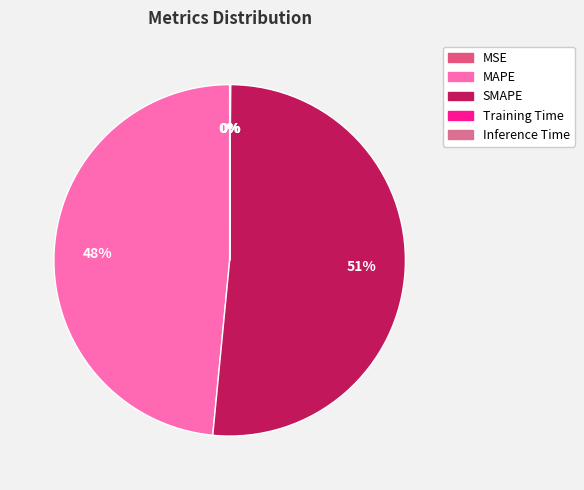

How many slices are in this pie chart?

5